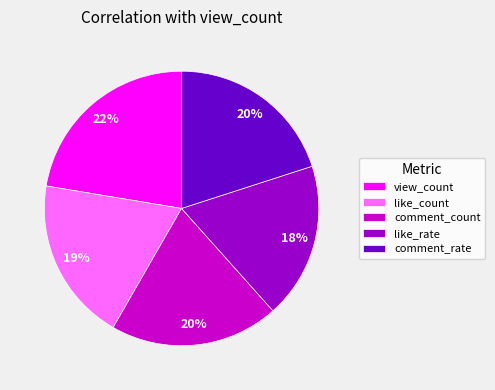

To the nearest percent, what portion does comment_rate represent?

20%